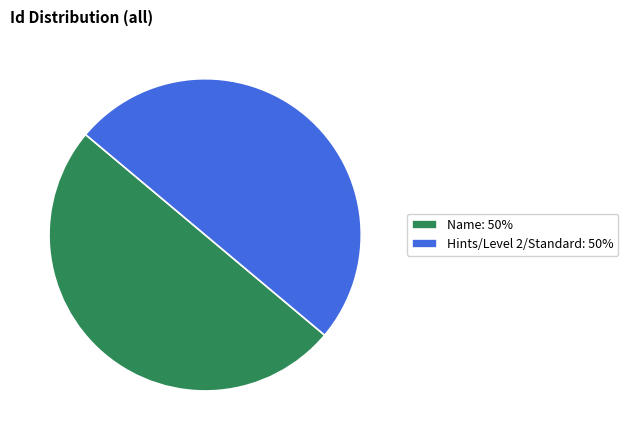

The Hints/Level 2/Standard: 50% slice represents 59% of the pie. True or false?

False